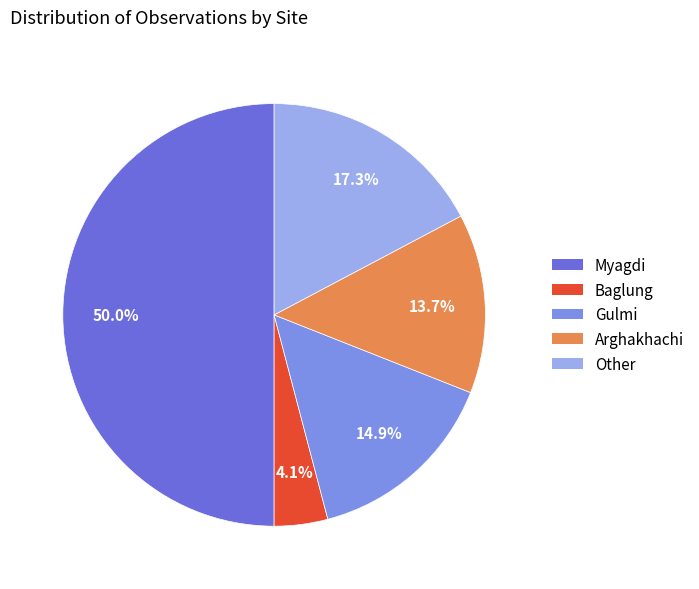

Count the number of slices in the pie.

5